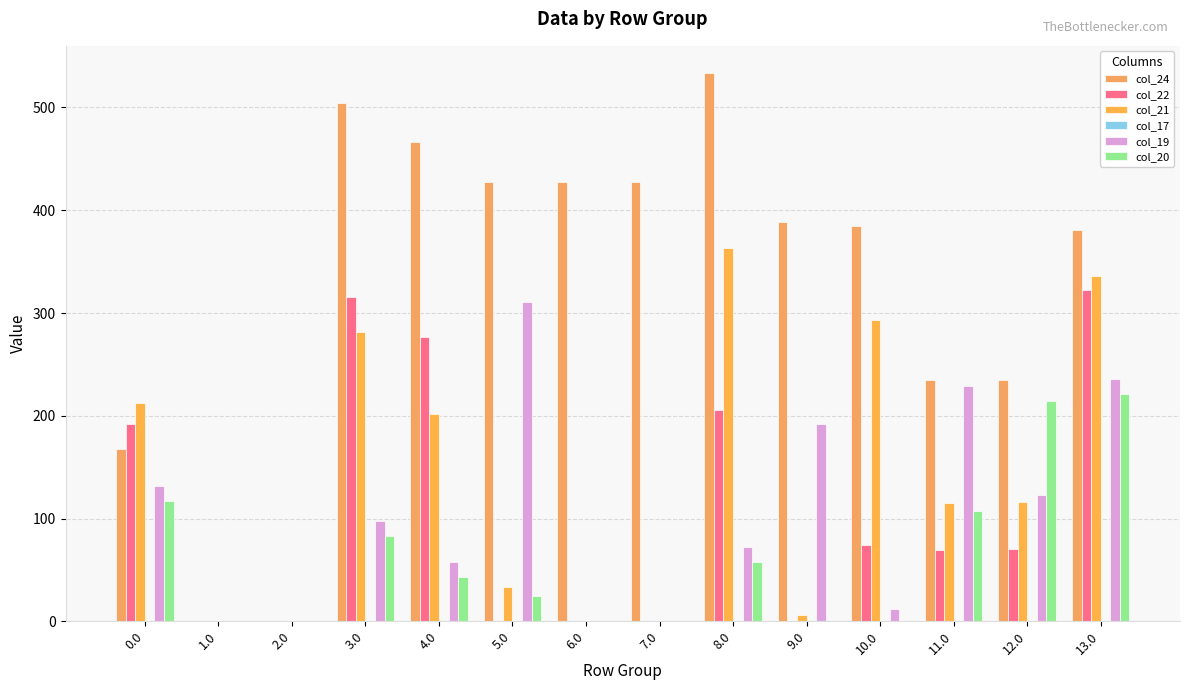

What position from the right is 8.0?

6